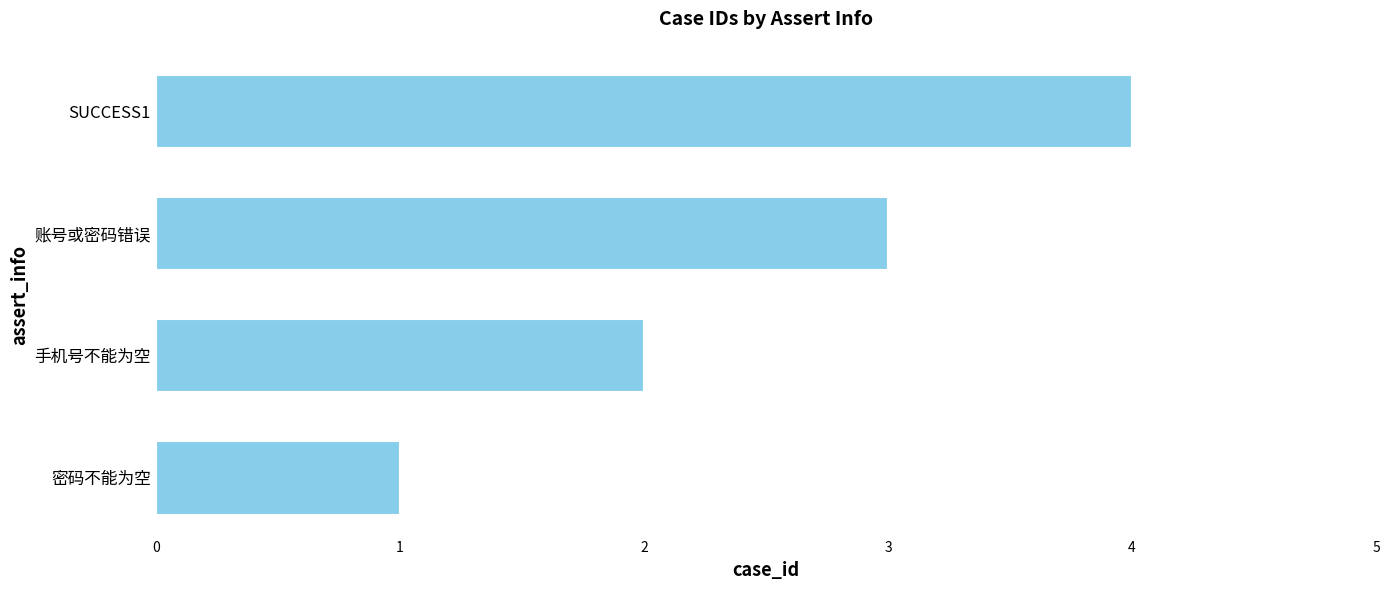

The value at SUCCESS1 is 1. True or false?

False